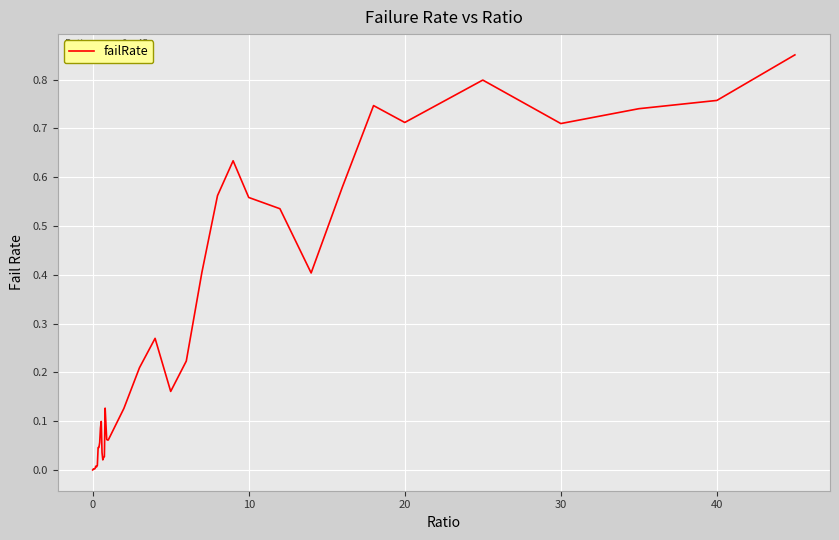

How many lines are shown in the chart?

1